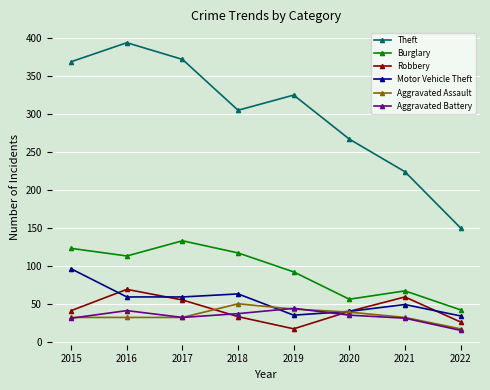

What is the difference between the highest and lowest values at 2018?

272